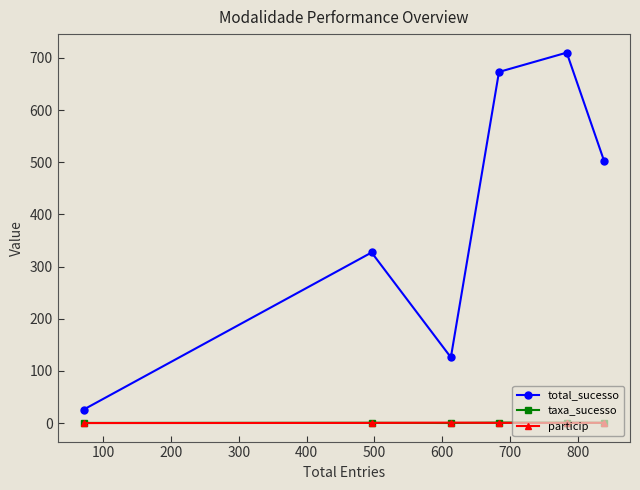

In total_sucesso, how many points are higher than both neighbors (excluding endpoints)?

2